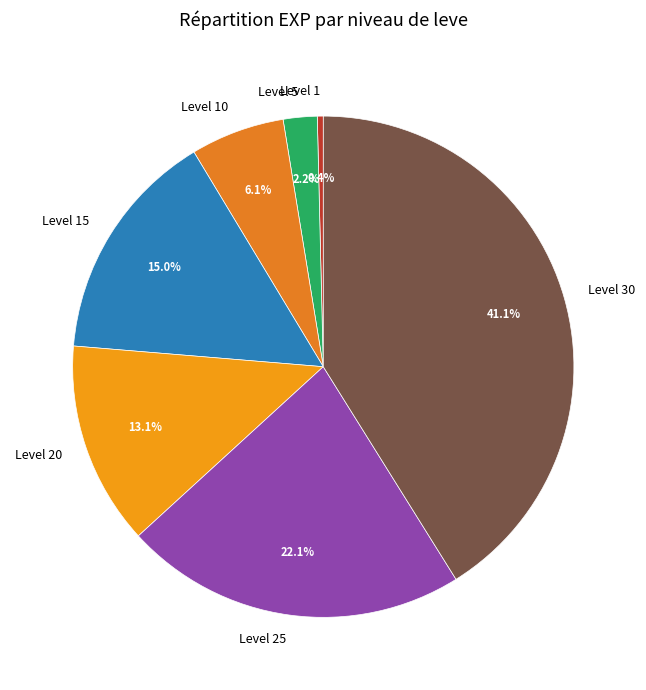

How many slices are in this pie chart?

7